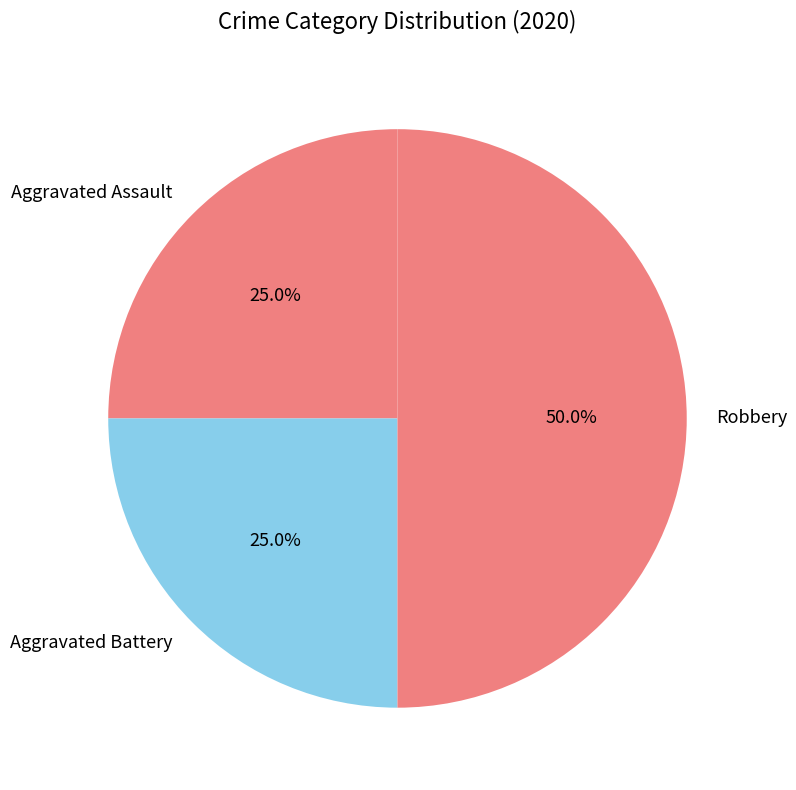

Does Aggravated Battery represent more than half of the total?

No